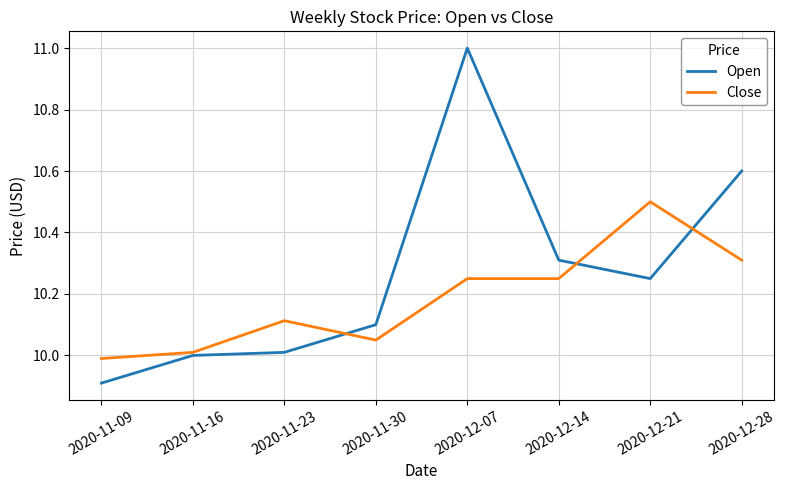

What position from the right is 2020-12-14?

3